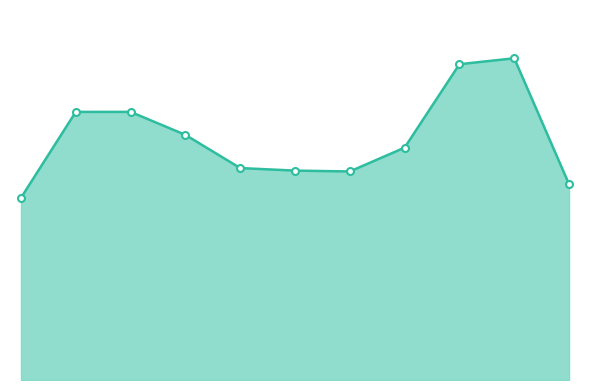

Is this an area chart (filled region under the line)?

Yes